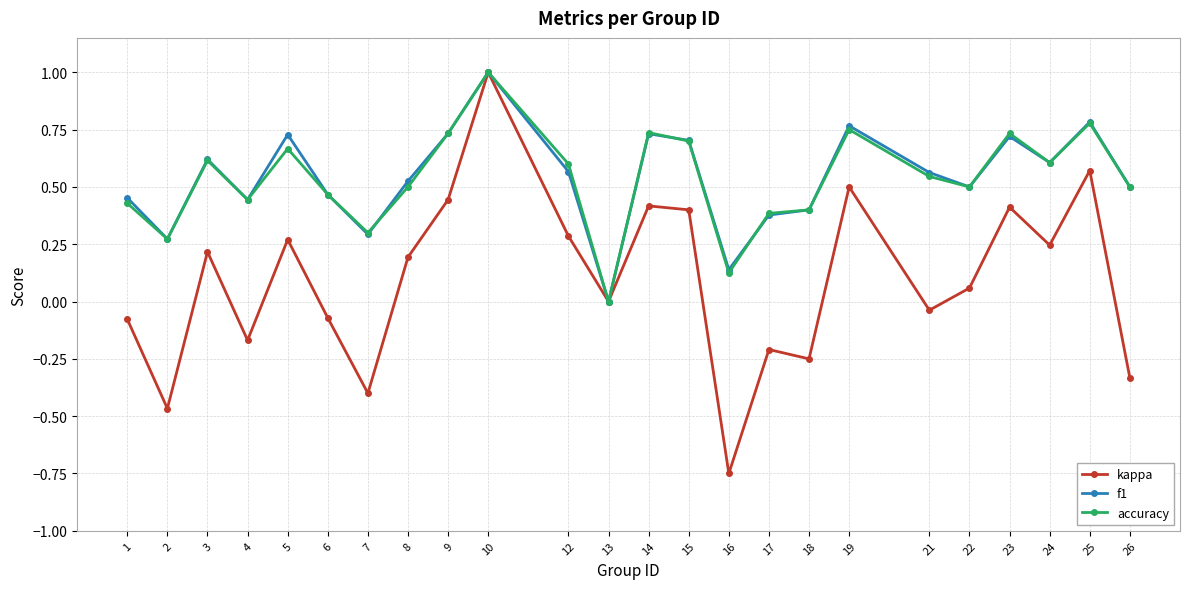

What is the sum of the f1 values at 12 and 10?

1.6